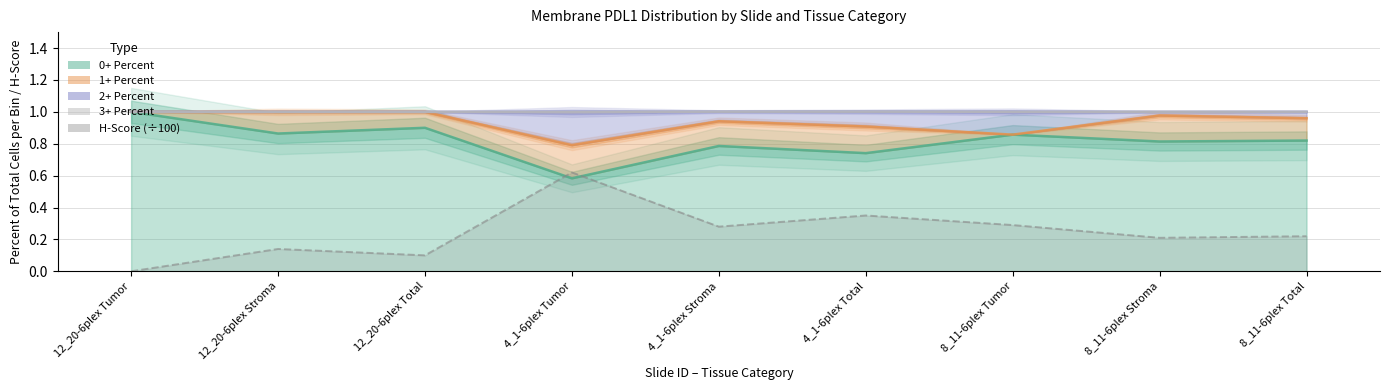

Which series has the largest total across all categories?

2+ Percent